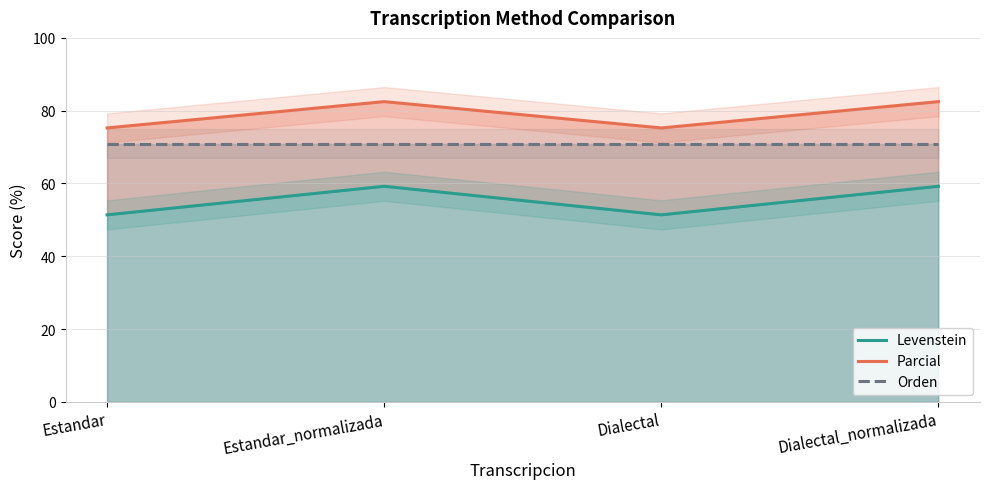

True or false: Parcial has more than 0 interior local peaks.

True